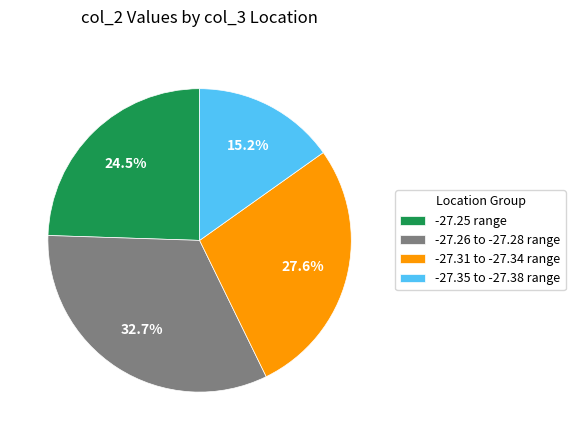

How many segments does this pie chart have?

4